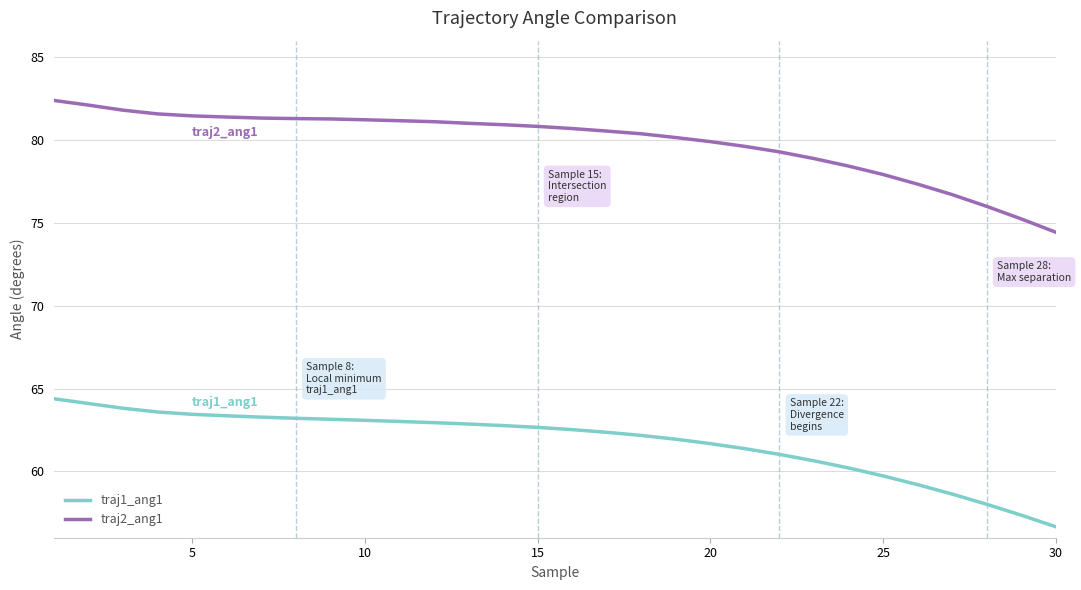

What is the highest value of the traj1_ang1 series?

64.4